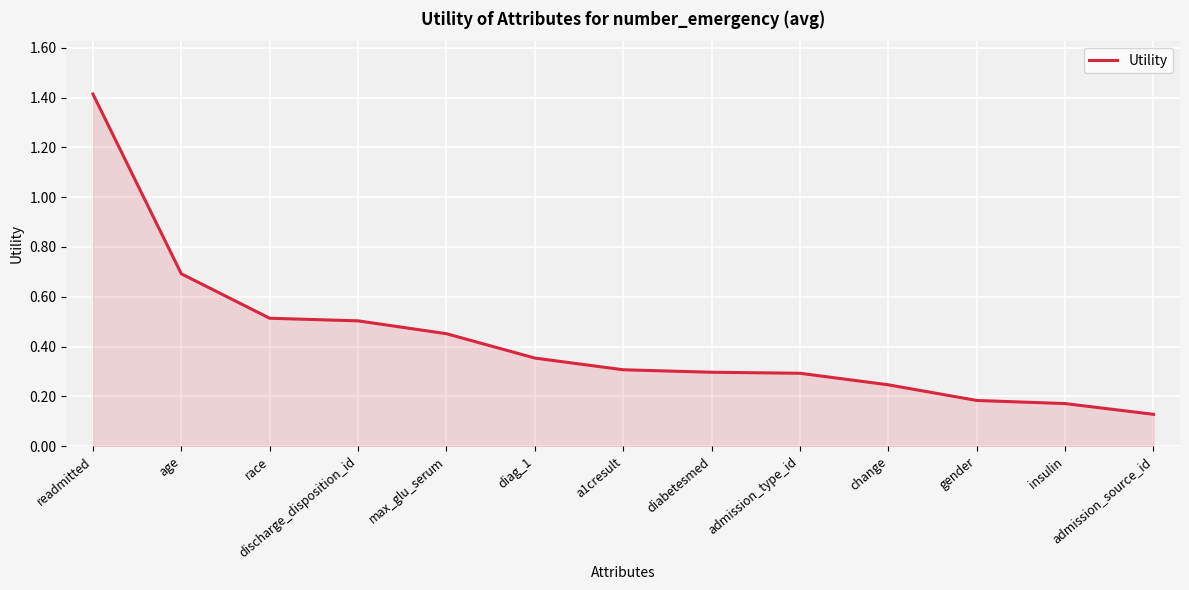

What is the difference between the maximum and minimum values?

1.3